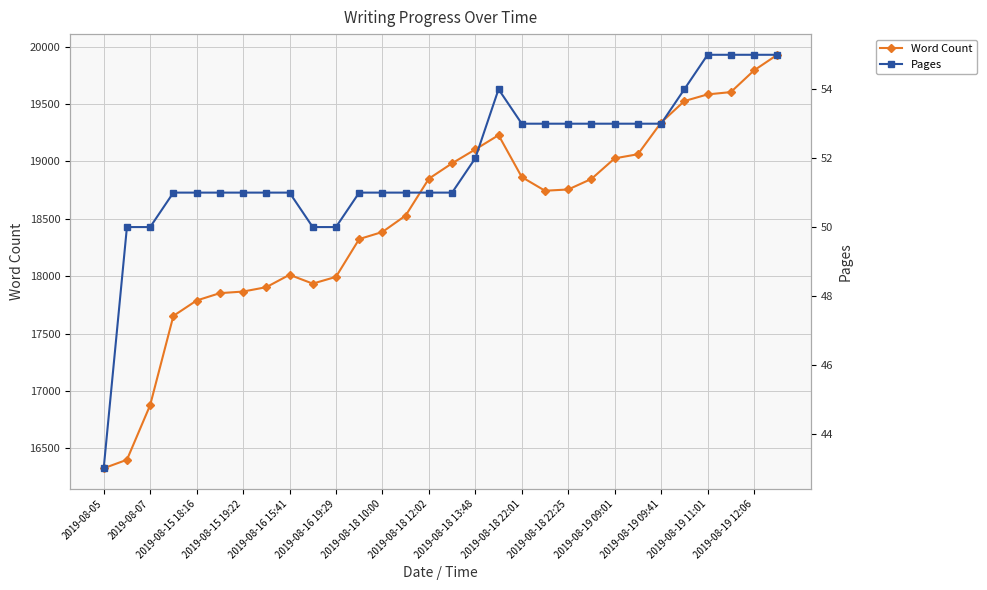

What are all the series names shown in the legend?

Word Count, Pages